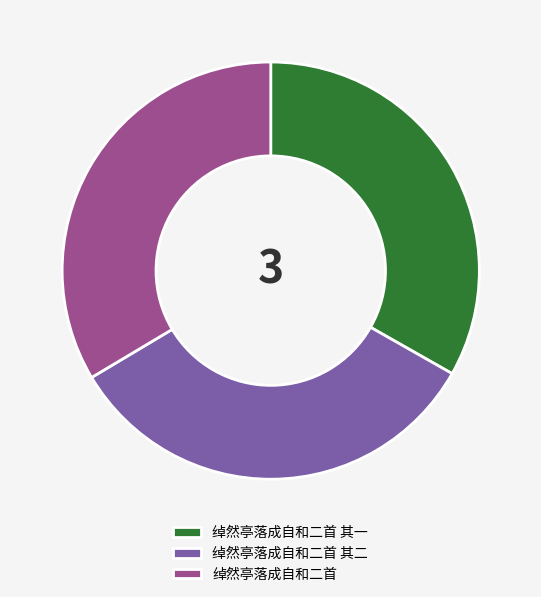

Is the sum of 绰然亭落成自和二首 and 绰然亭落成自和二首 其二 greater than half?

Yes